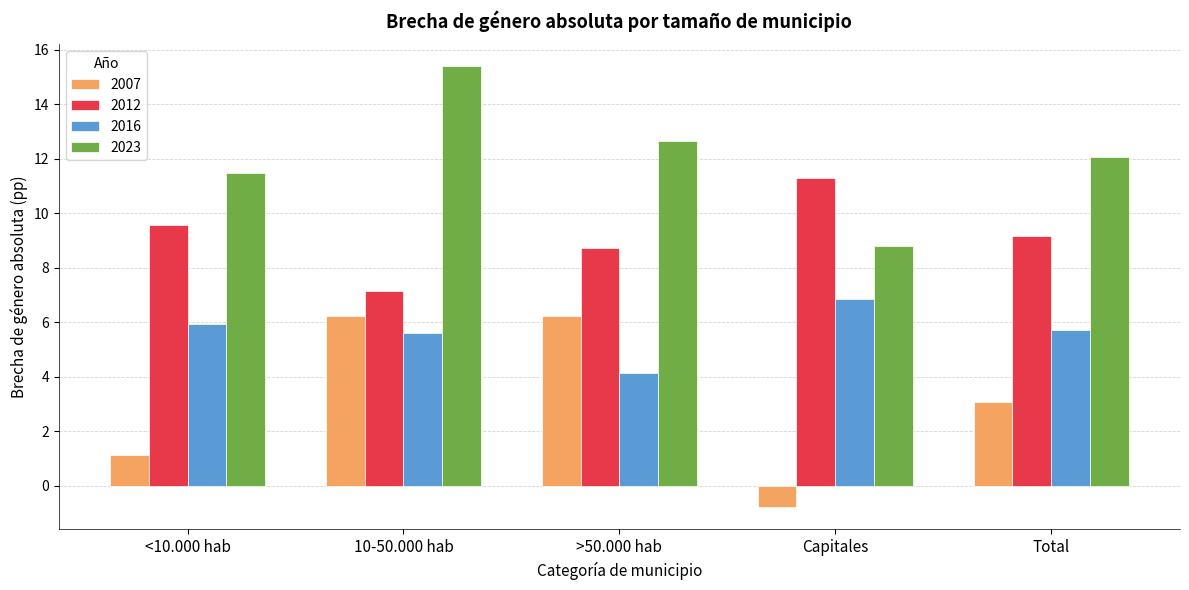

At which label does 2016 first exceed 5?

<10.000 hab